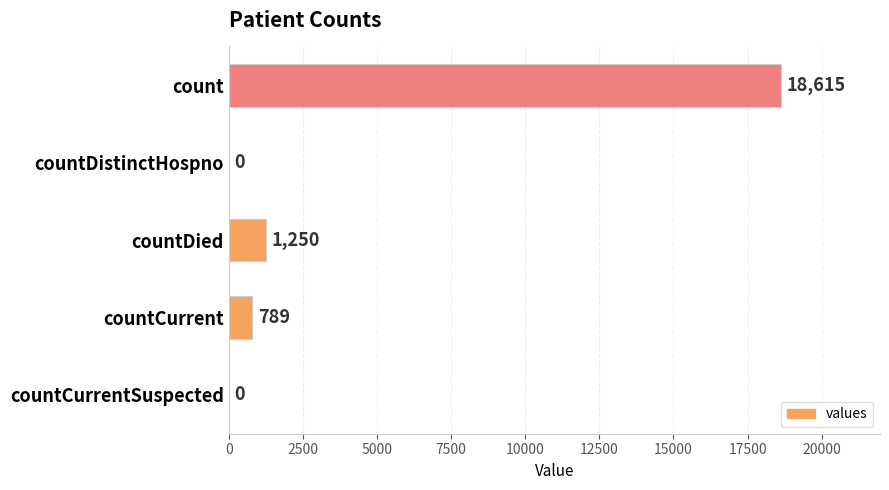

Is it true that the value at countDistinctHospno is 0?

True